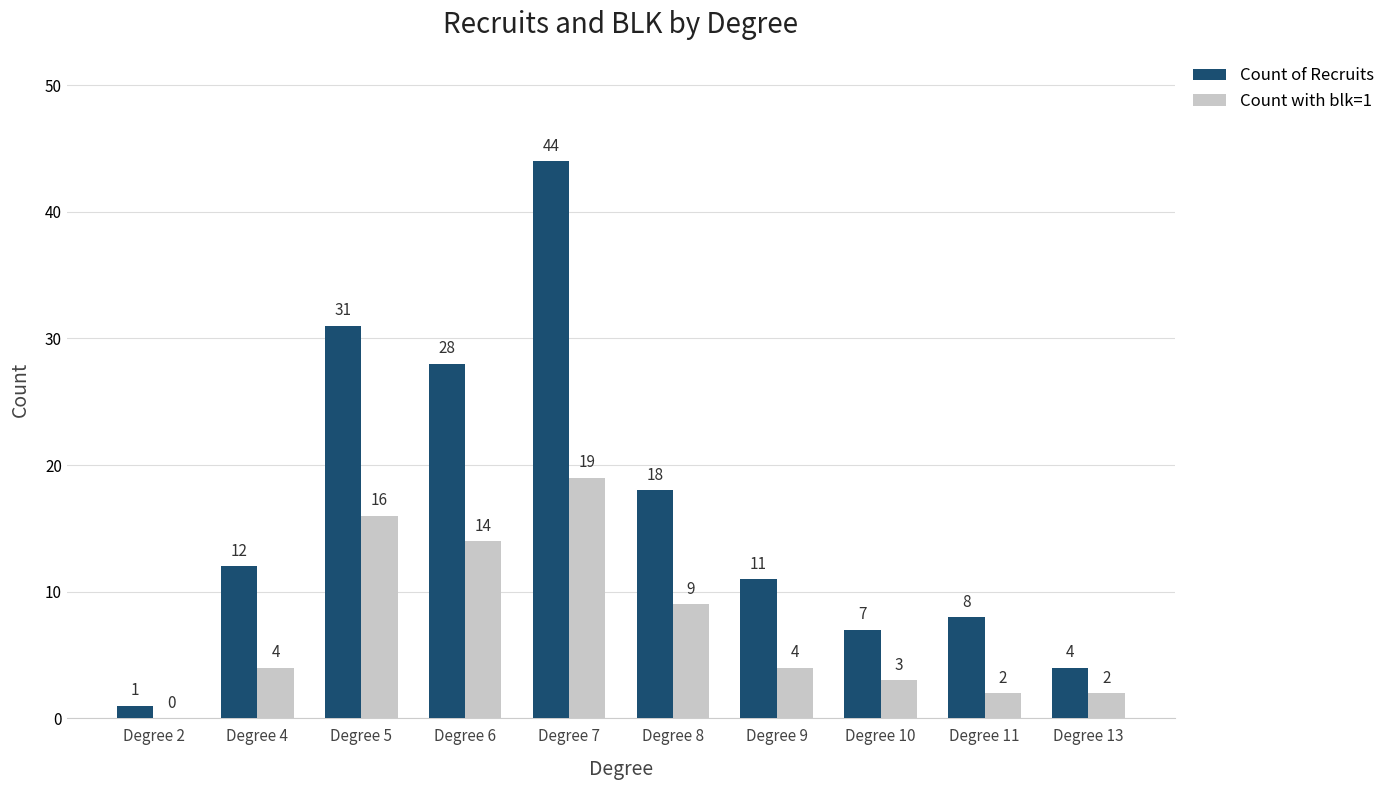

Is the value of Count of Recruits at Degree 11 greater than the value of Count with blk=1 at Degree 8?

No